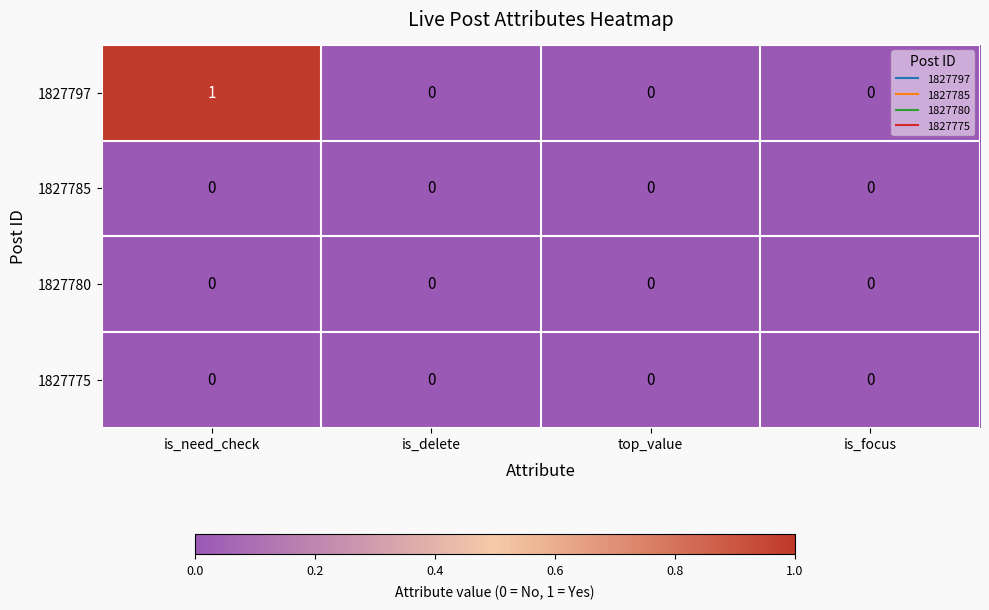

What is the total value across all series at is_need_check?

1